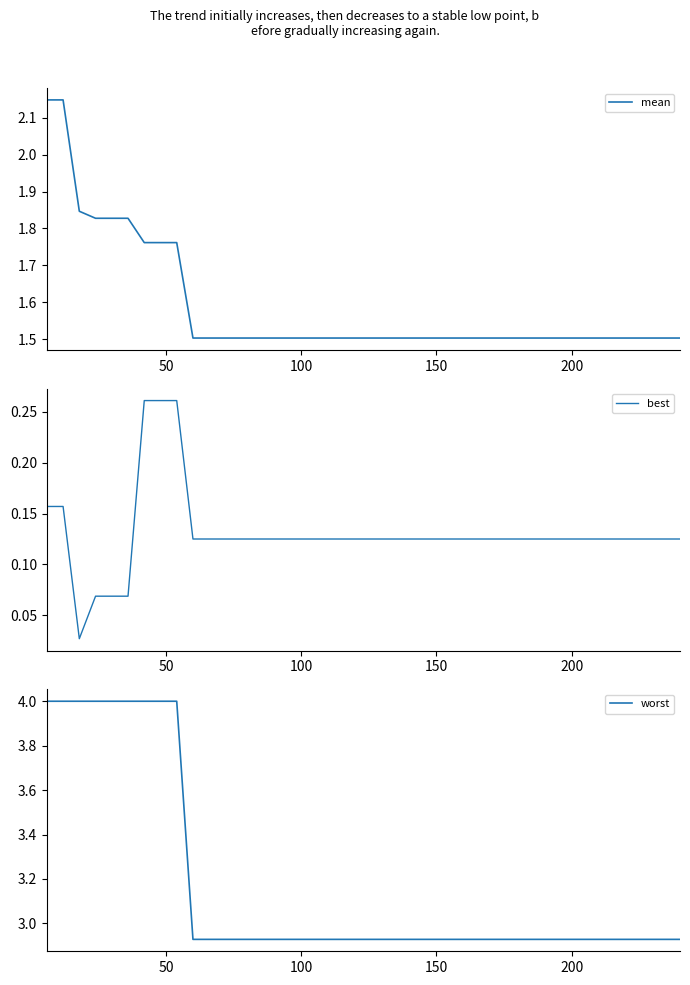

Count the number of categories in the chart.

40